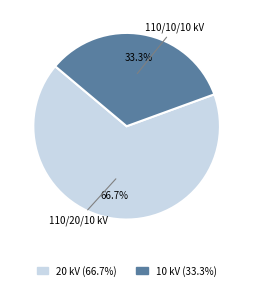

Is there any slice that represents more than half of the pie?

Yes